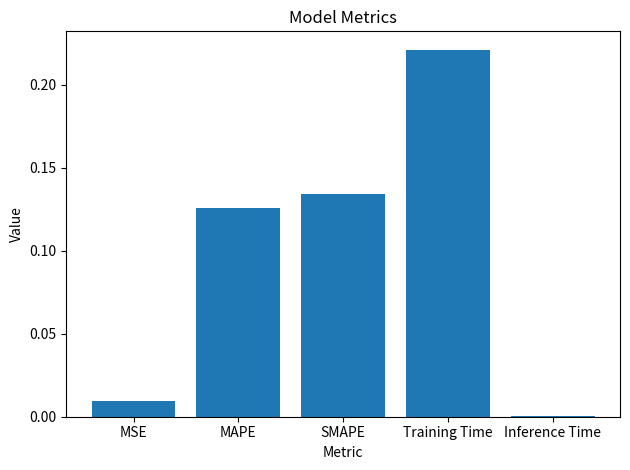

The chart shows a value of 0.2 at MAPE. True or false?

False